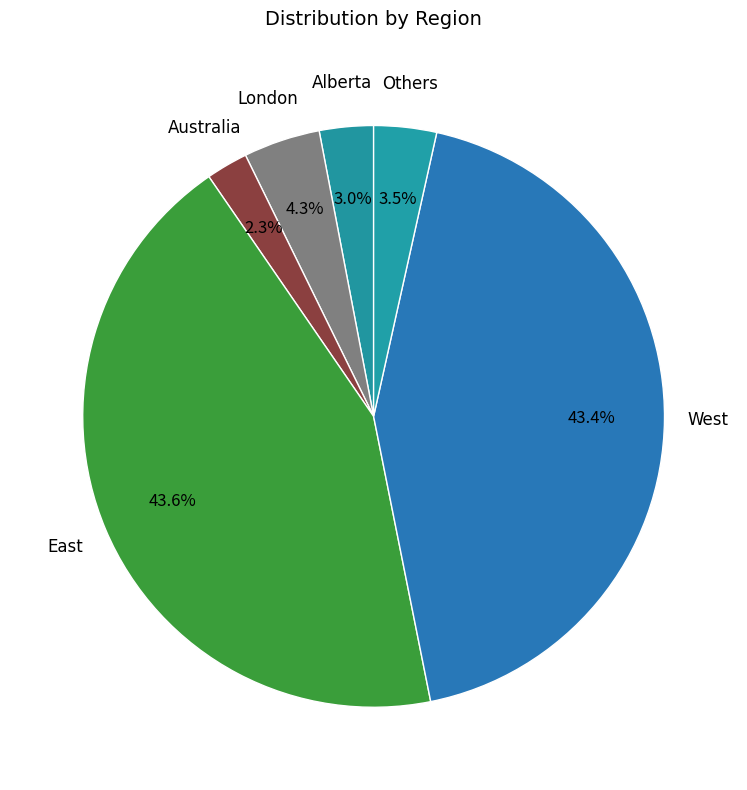

Count the number of slices in the pie.

6